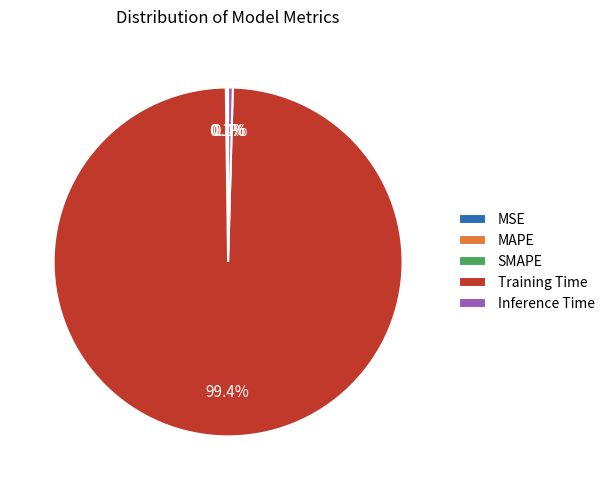

Which category has the biggest portion of the pie?

Training Time